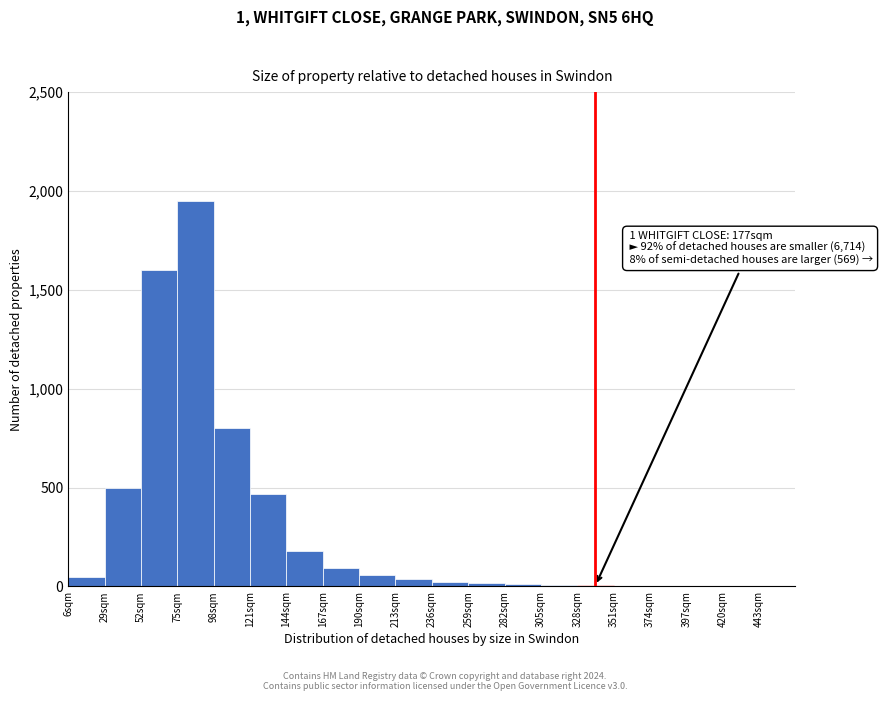

Over which range of the x-axis is the bar tallest?

75 to 98